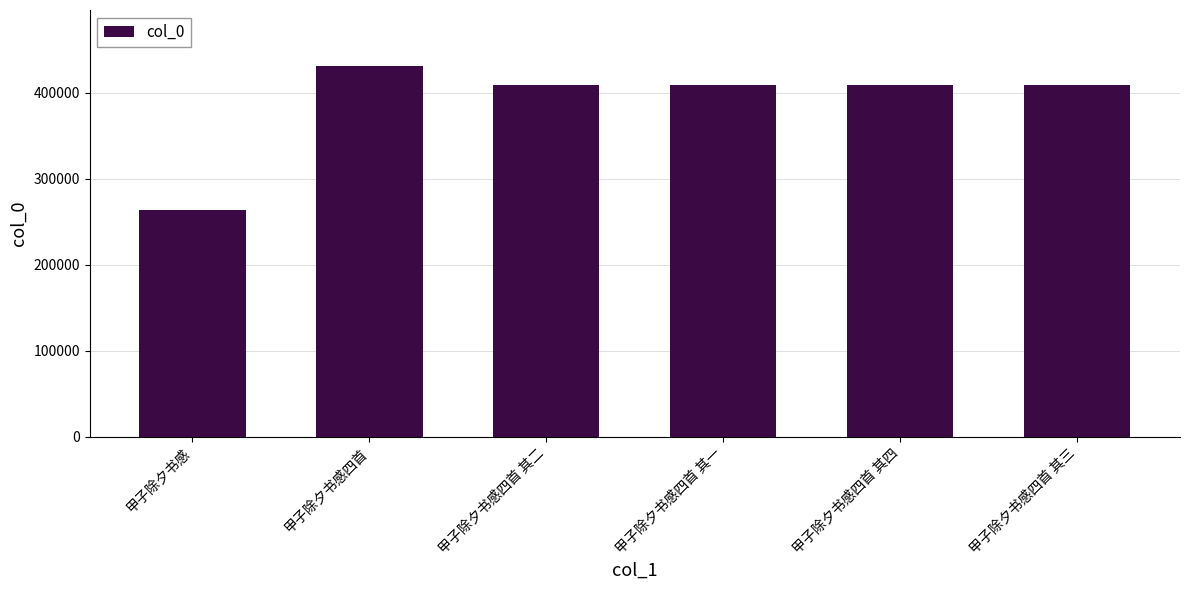

What is the ratio of the value at 甲子除夕书感 to the value at 甲子除夕书感四首 其二?

0.6